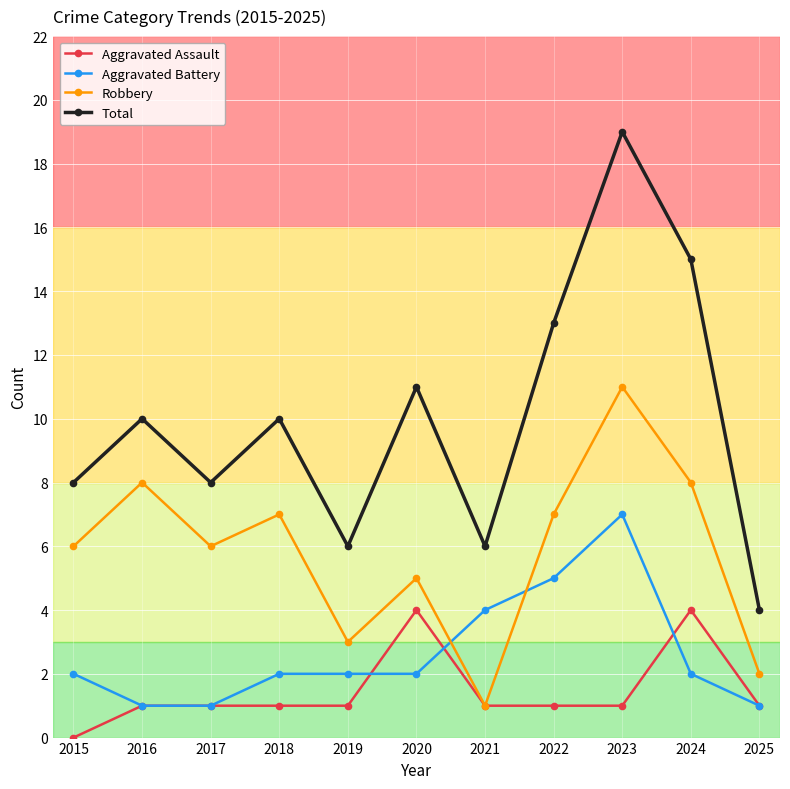

What is the sum of all Aggravated Battery values?

29